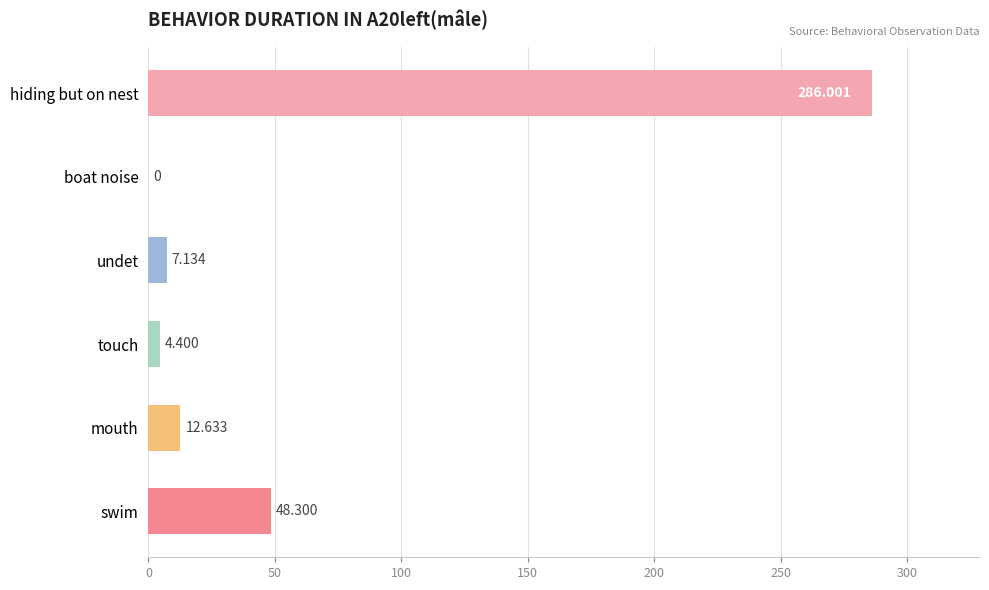

At which label is the value closest to 143?

swim